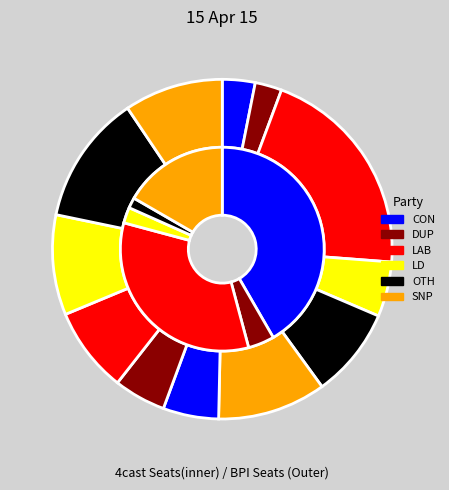

What percentage do 18 and 18 together represent?

10.6%